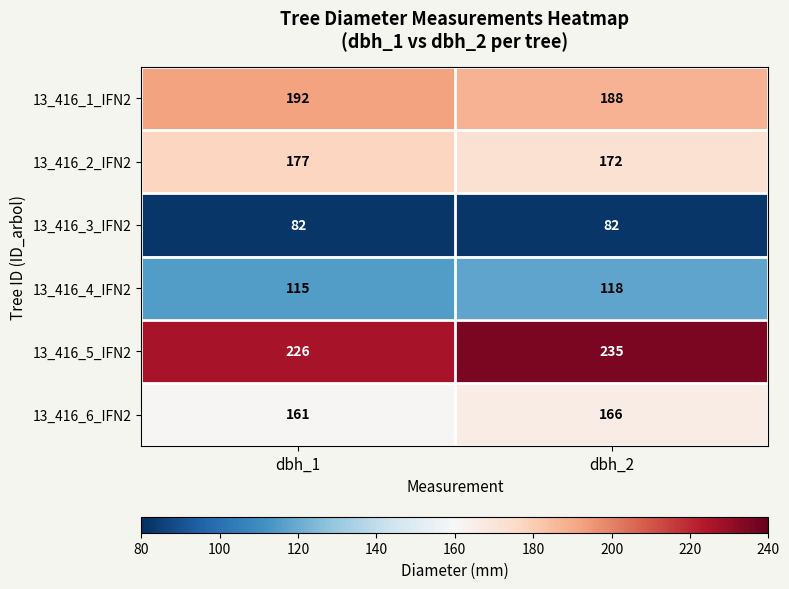

What is the total value across all series at dbh_1?

953